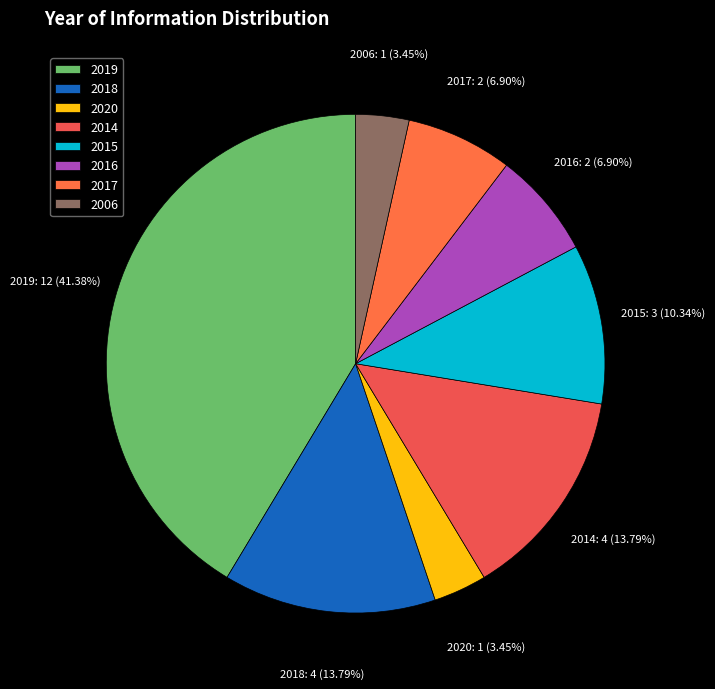

Does 2017 represent more than half of the total?

No